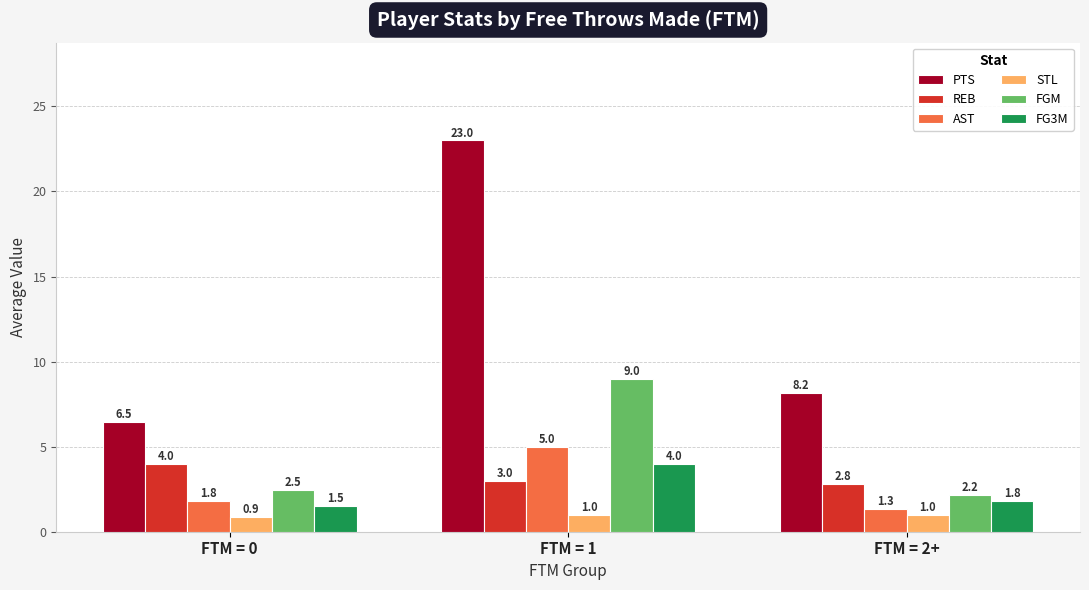

Is the value of STL at FTM = 1 greater than the value of AST at FTM = 0?

No